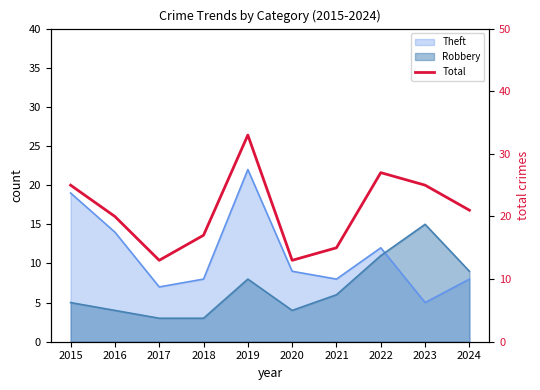

Reading left to right, what are all the values shown in this chart?

25	20	13	17	33	13	15	27	25	21